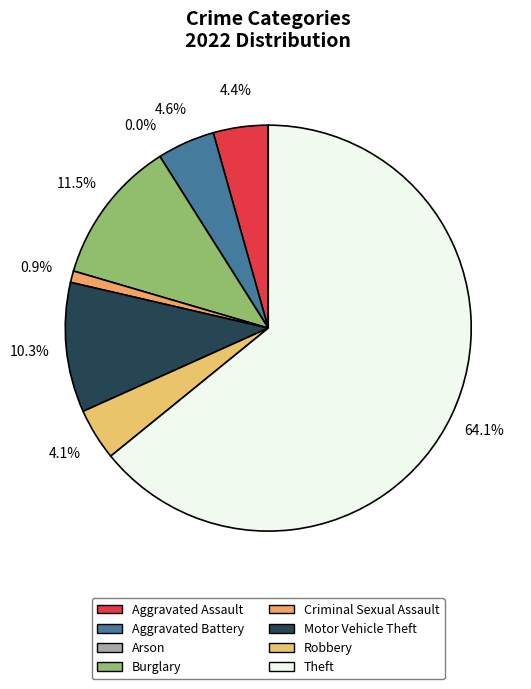

Combined, what portion of the pie is Aggravated Battery and Motor Vehicle Theft?

14.9%